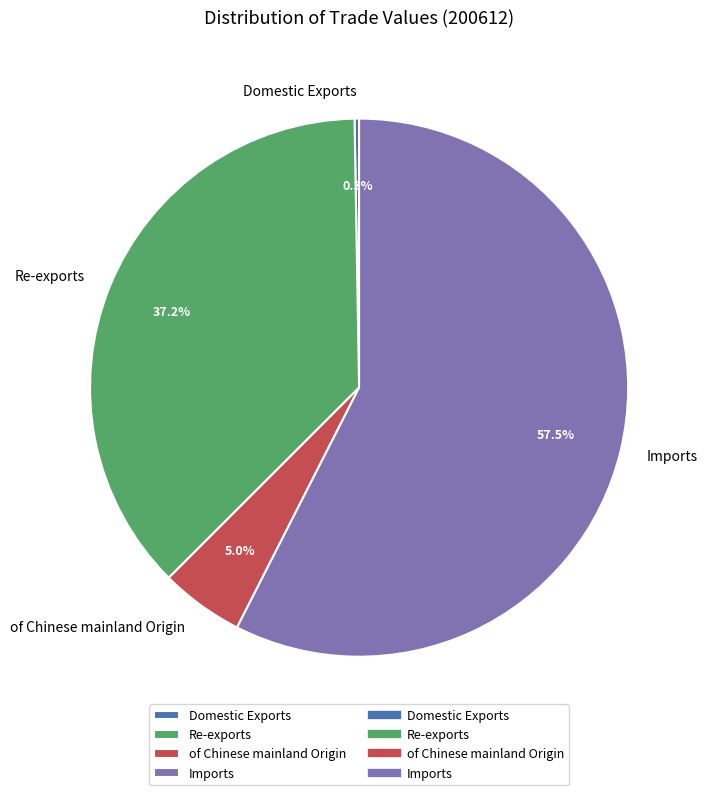

Do of Chinese mainland Origin and Re-exports together represent more than half of the pie?

No